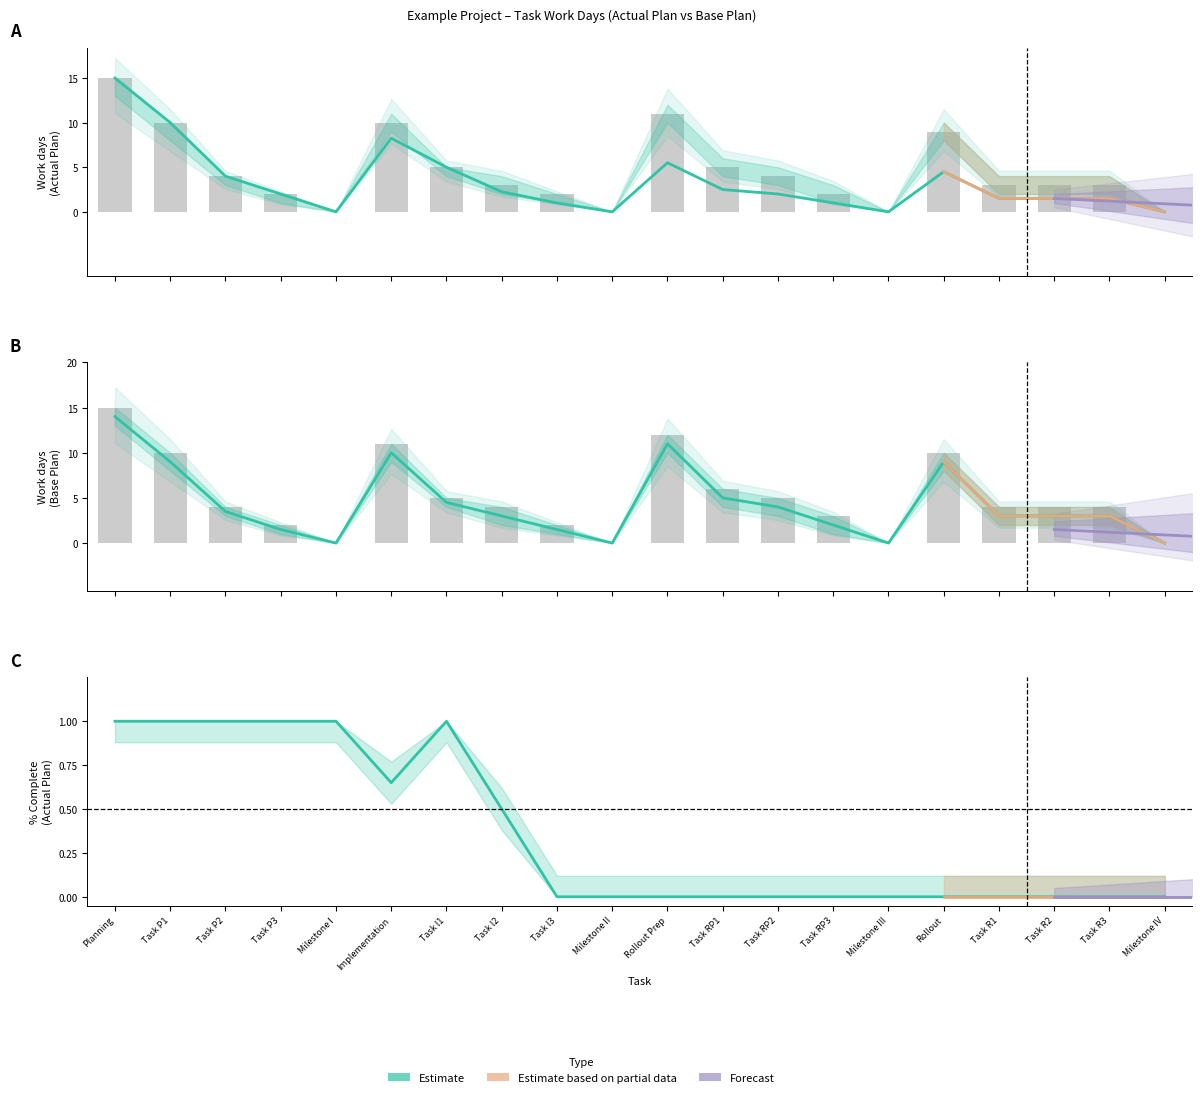

Reading left to right, what are all the values shown in this chart?

Actual Plan (work days): 15.0	10.0	4.0	2.0	0.0	10.0	5.0	3.0	2.0	0.0	11.0	5.0	4.0	2.0	0.0	9.0	3.0	3.0	3.0	0.0
Actual Plan (% complete): 1.0	1.0	1.0	1.0	1.0	0.7	1.0	0.5	0.0	0.0	0.0	0.0	0.0	0.0	0.0	0.0	0.0	0.0	0.0	0.0
Base Plan (upper): 15.0	10.0	4.0	2.0	0.0	11.0	5.0	4.0	2.0	0.0	12.0	6.0	5.0	3.0	0.0	10.0	4.0	4.0	4.0	0.0
Base Plan (lower): 14.0	9.0	3.5	1.5	0.0	10.0	4.5	3.0	1.5	0.0	11.0	5.0	4.0	2.0	0.0	9.0	3.0	3.0	3.0	0.0